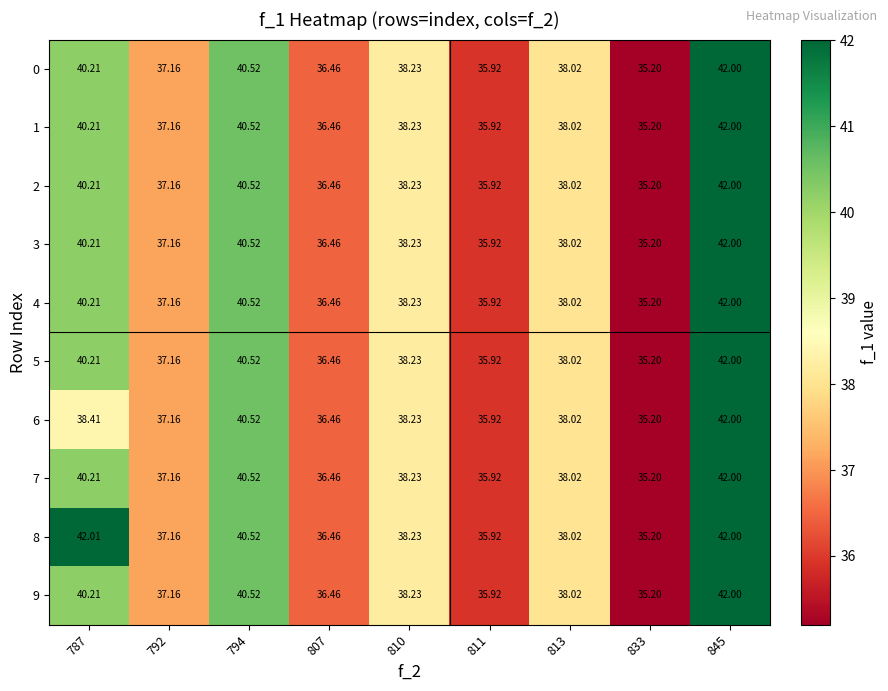

What is the spread (max minus min) of values at 787?

3.6